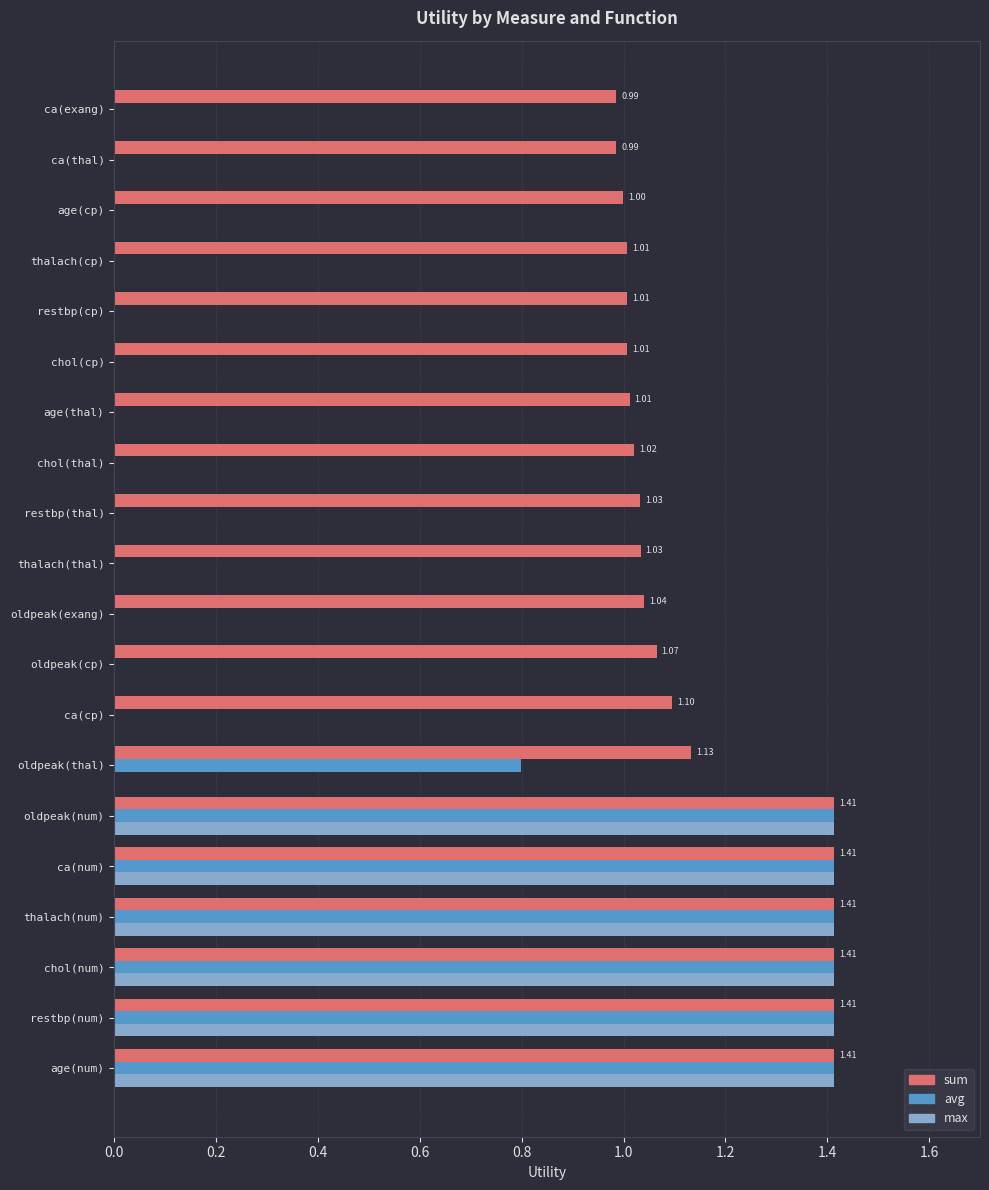

What is the sum of the max values at restbp(cp) and ca(num)?

1.4